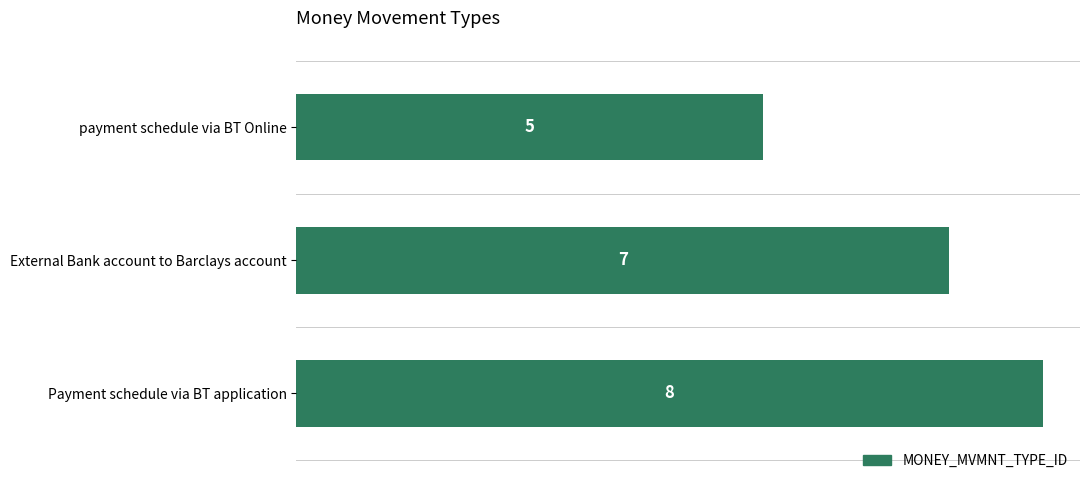

What is the ratio of the value at Payment schedule via BT application to the value at External Bank account to Barclays account?

1.1